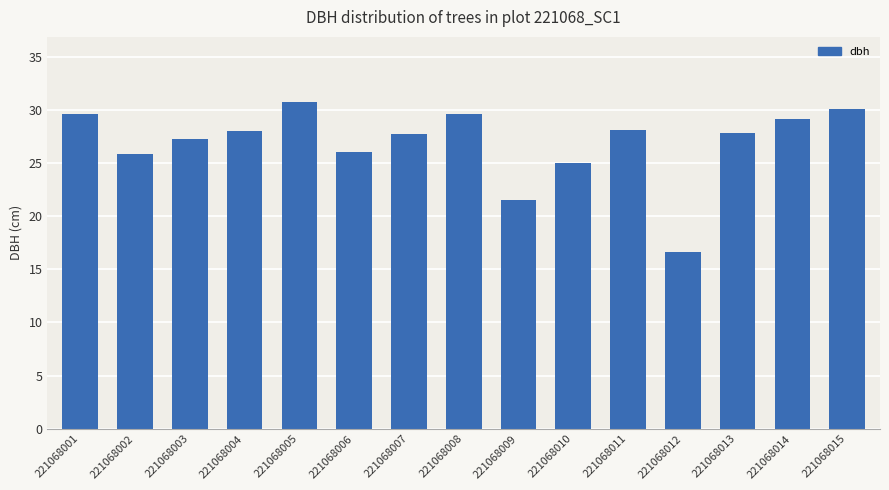

Is it true that the value at 221068010 is 11.5?

False